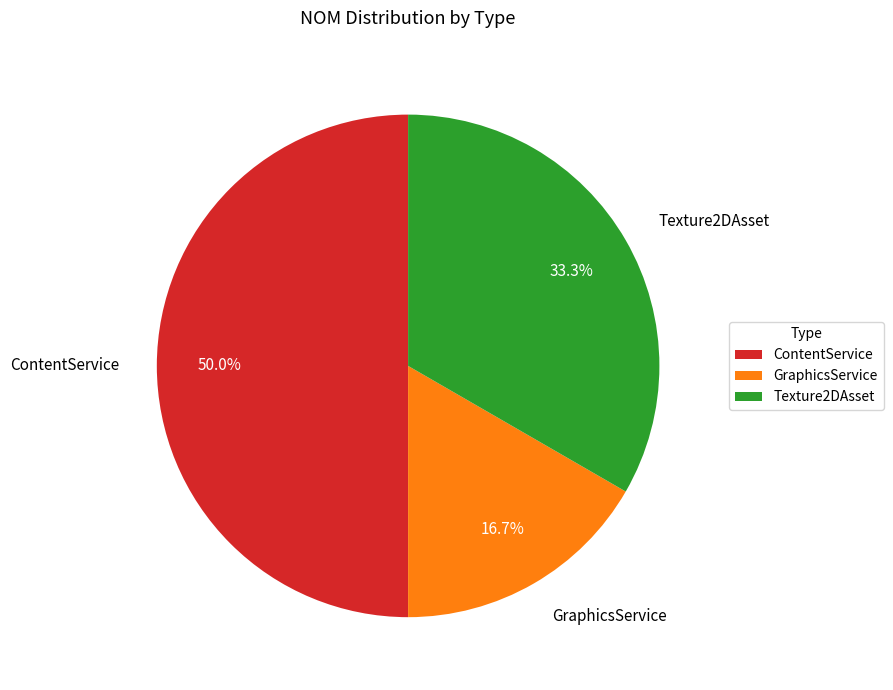

Rank the categories by value from lowest to highest.

GraphicsService, Texture2DAsset, ContentService